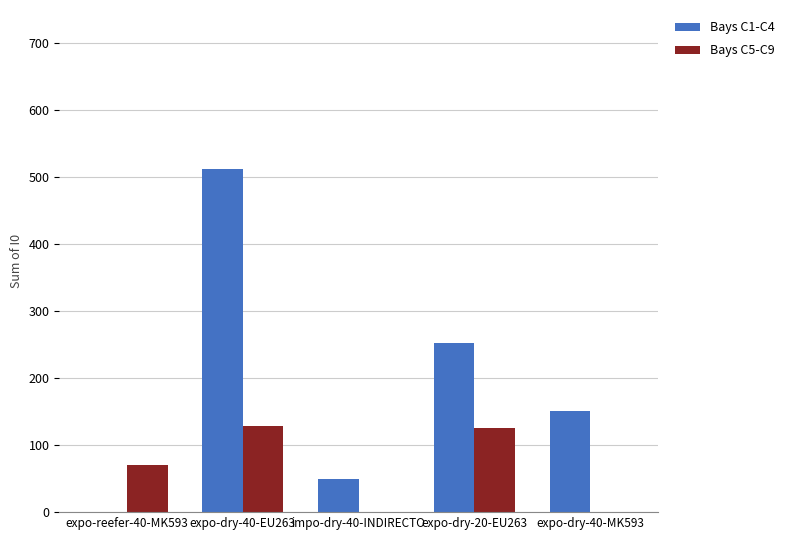

Which series has the largest total across all categories?

Bays C1-C4